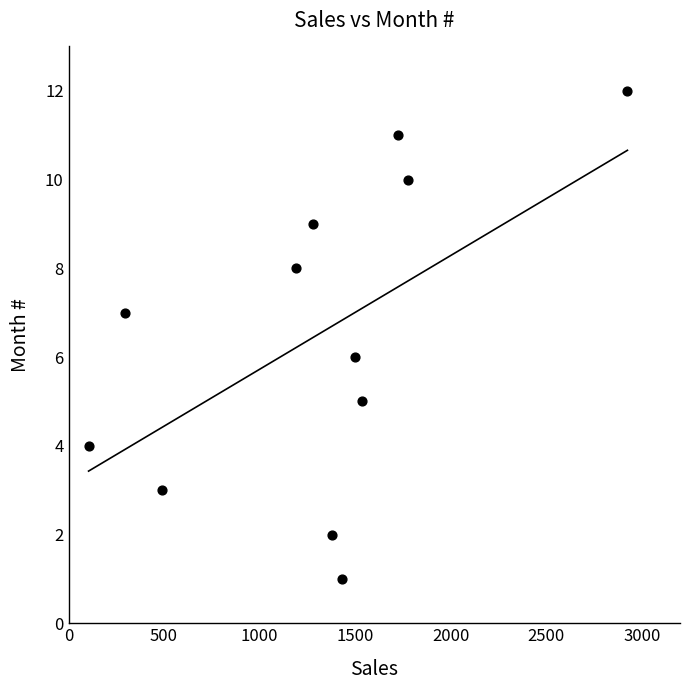

What is the range of X values (max minus min)?

2820